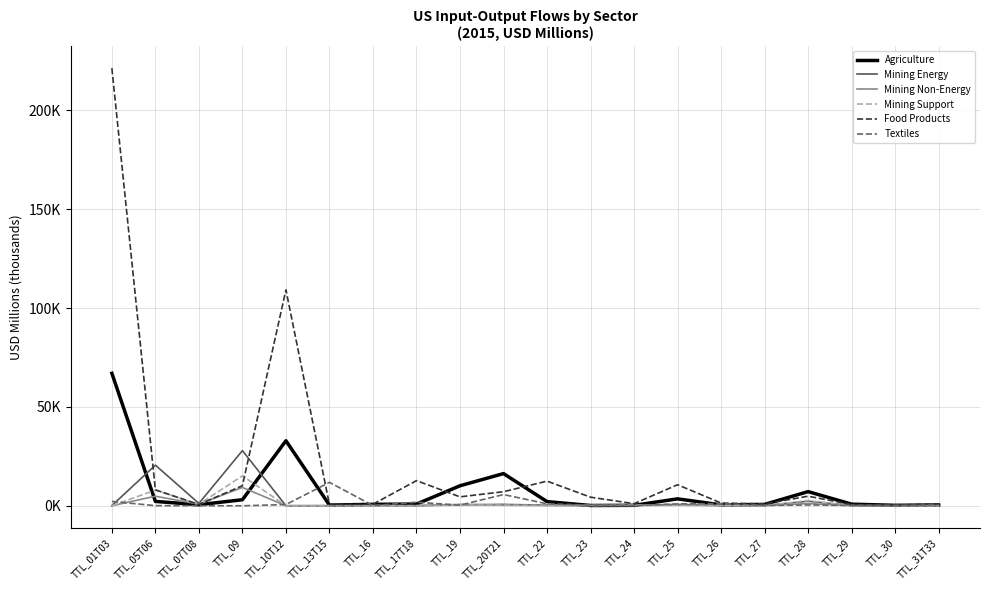

Does the chart have visible grid lines?

Yes